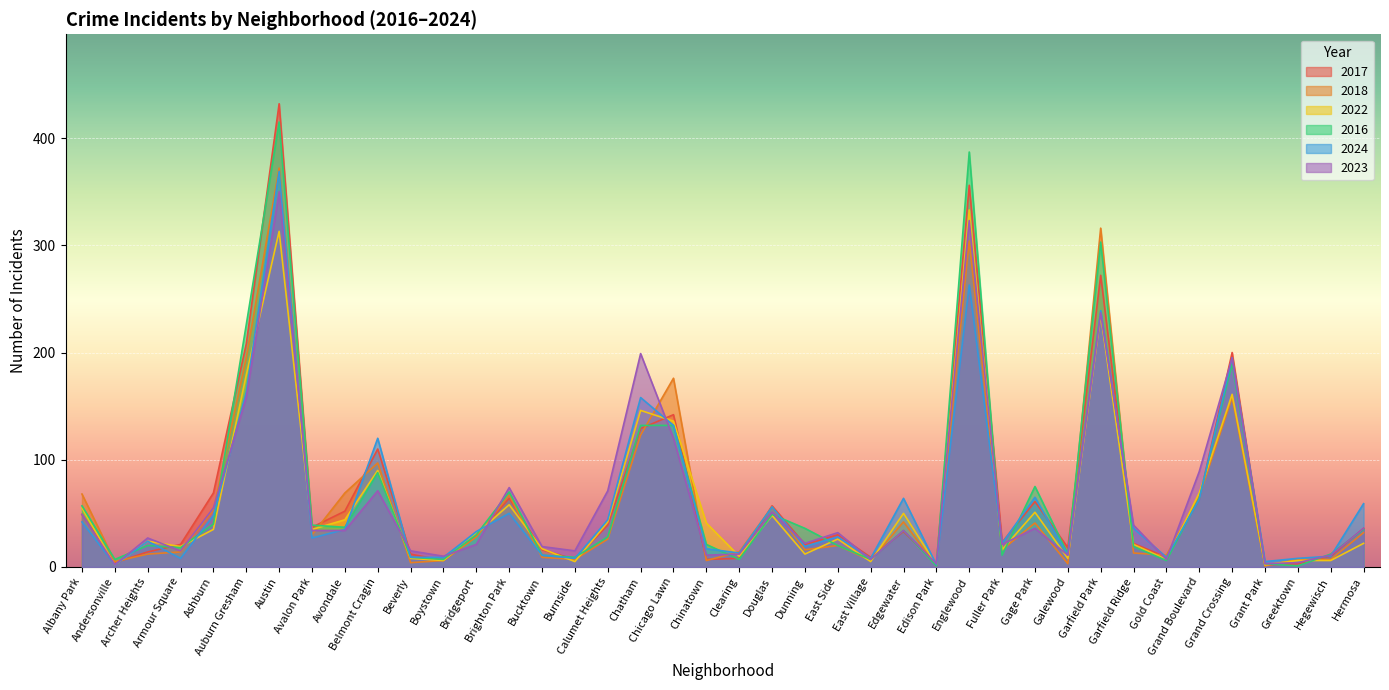

What is the label of the 37th point from the left?

Grant Park